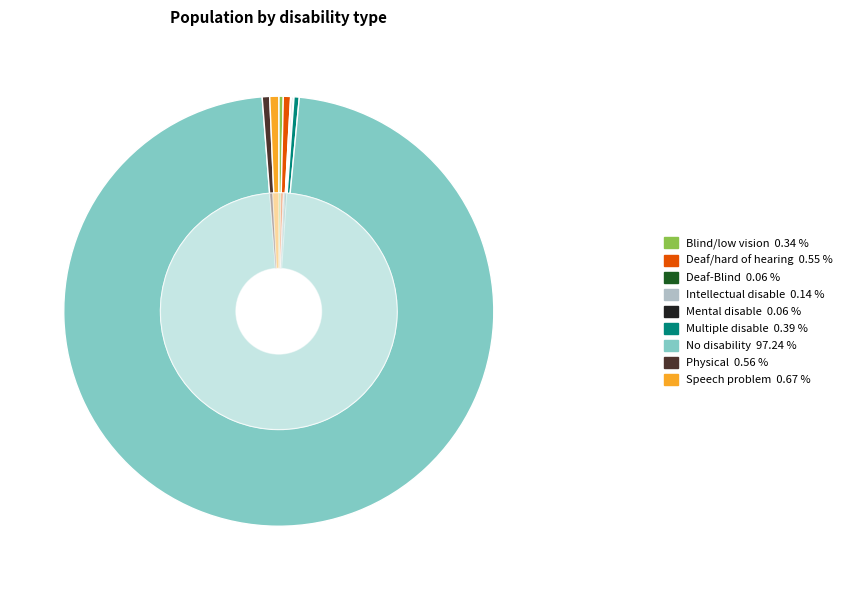

What percentage is NOT represented by Mental disable?

99.9%